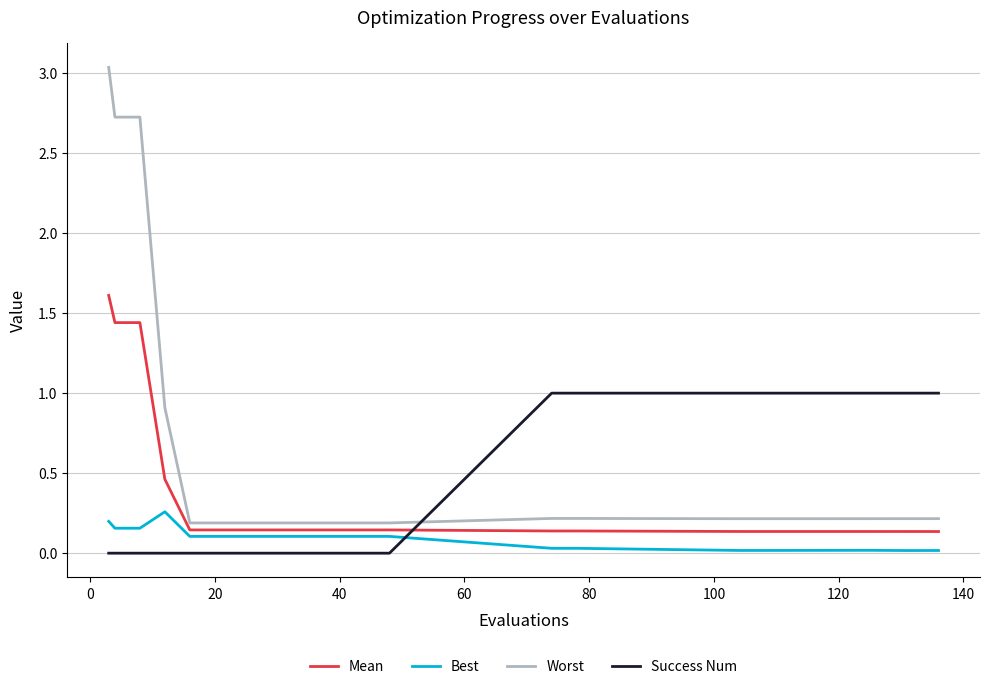

Which series has the largest range (max minus min)?

Worst